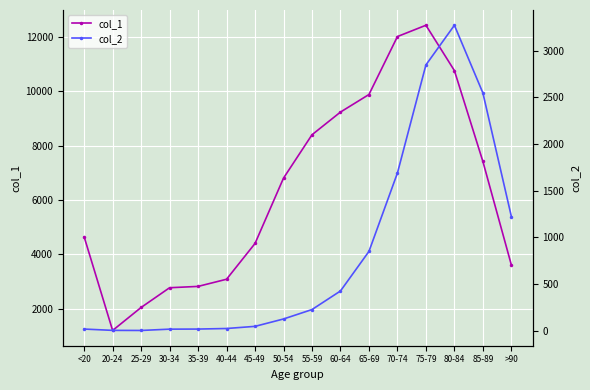

Where is the first local maximum for col_2?

80-84